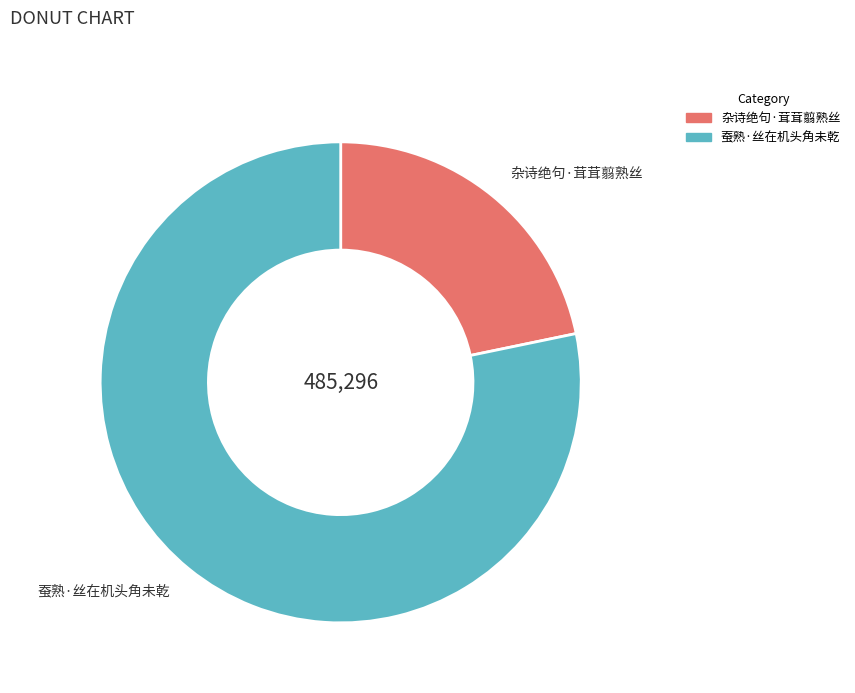

Rank the categories by value from highest to lowest.

蚕熟·丝在机头角未乾, 杂诗绝句·茸茸翦熟丝